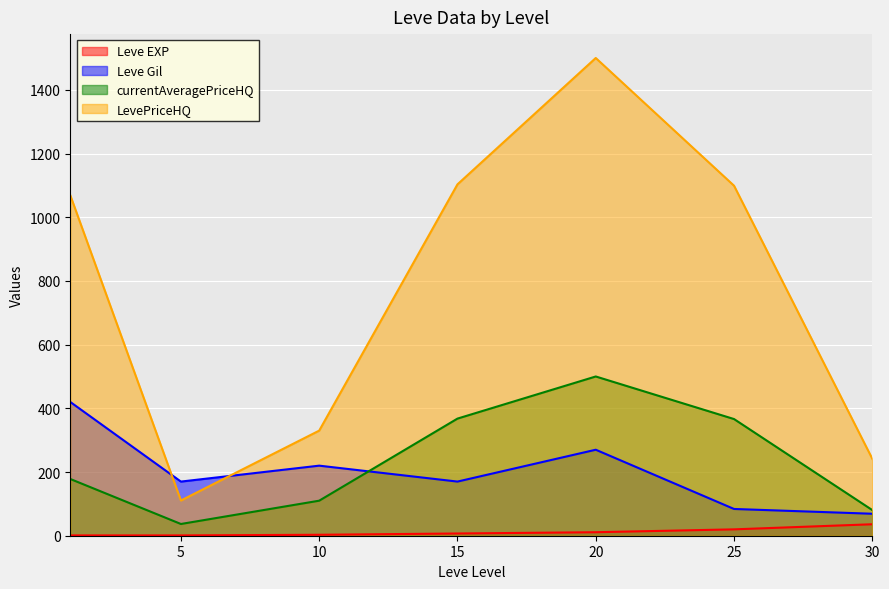

At which label does currentAveragePriceHQ first exceed 178?

1